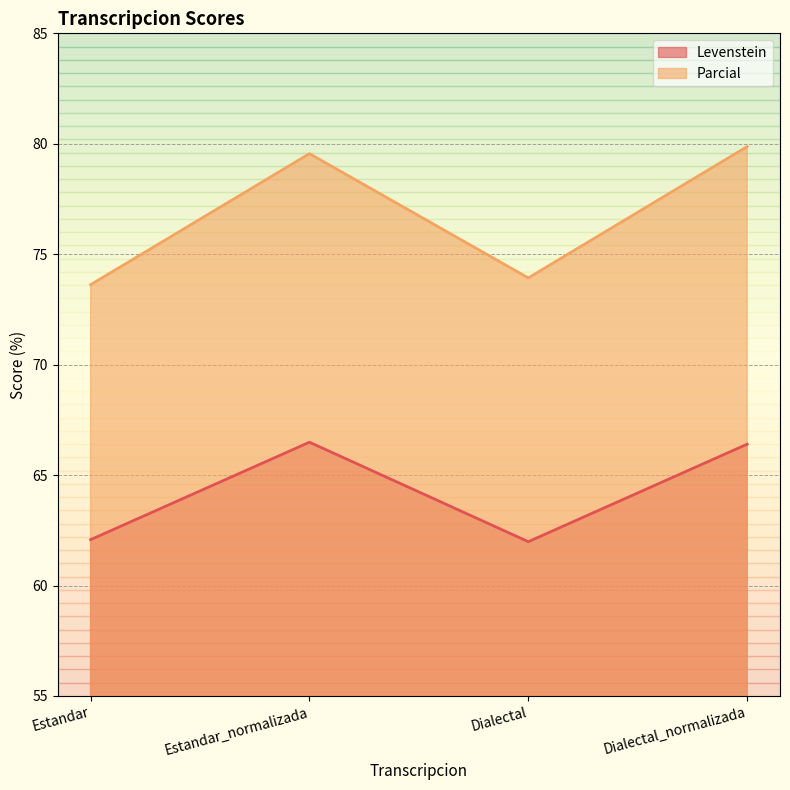

Reading right to left, extract all data points from this chart.

Levenstein: Dialectal_normalizada=66.4	Dialectal=62.0	Estandar_normalizada=66.5	Estandar=62.1
Parcial: Dialectal_normalizada=79.9	Dialectal=73.9	Estandar_normalizada=79.6	Estandar=73.6